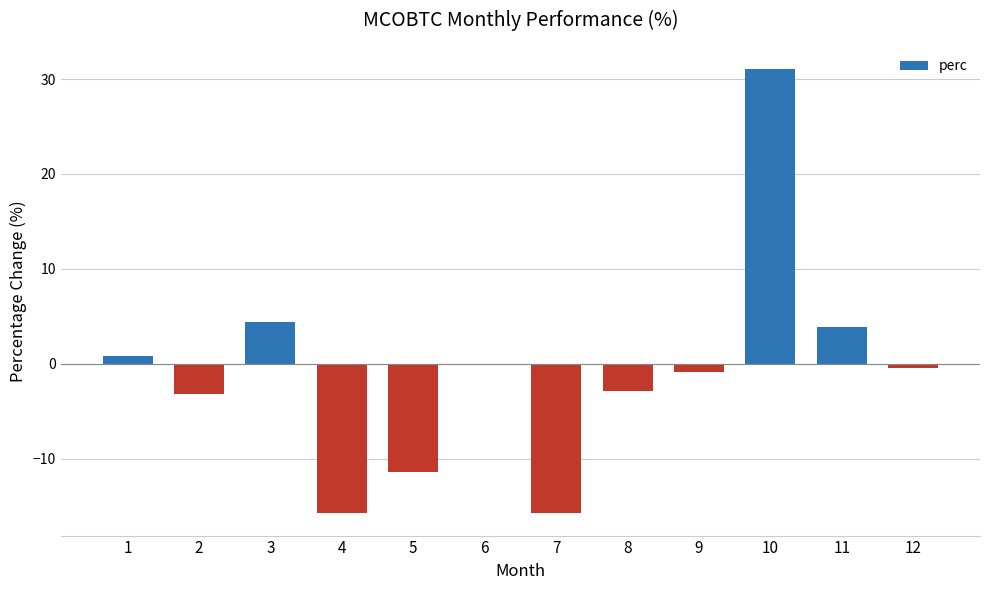

What is the maximum value shown in the chart?

31.0